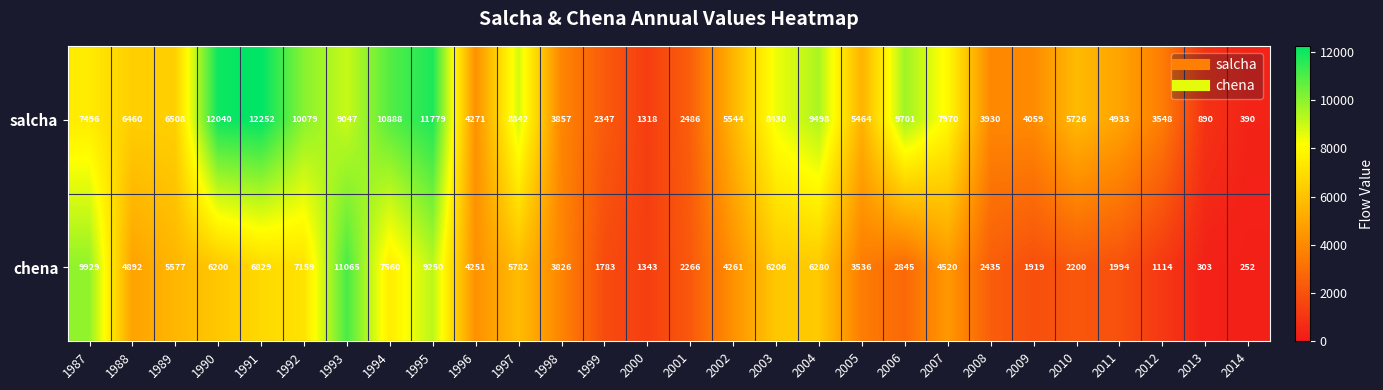

Is it true that salcha equals 7184 at 1996?

False